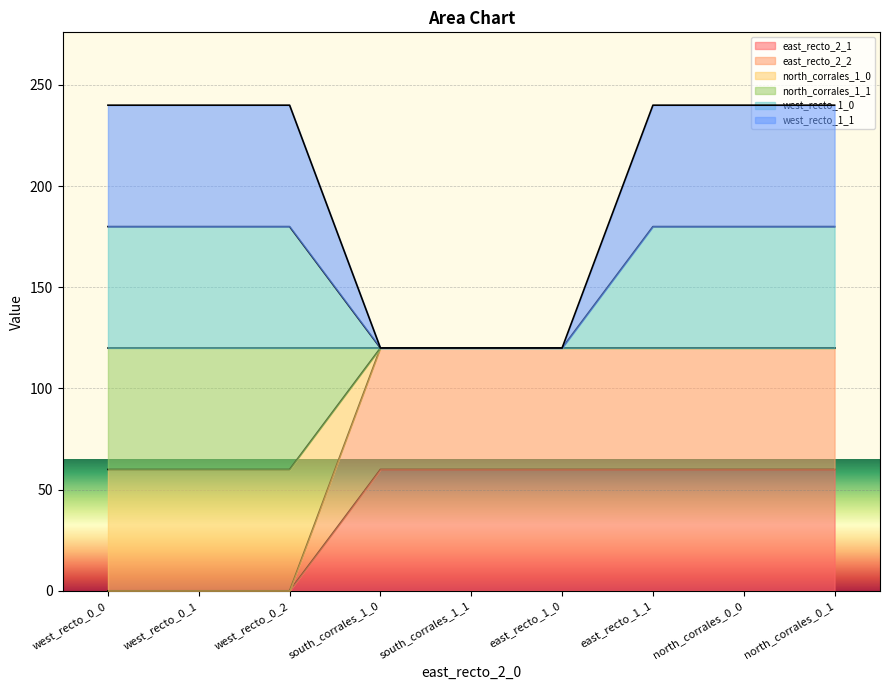

How many values in the west_recto_1_1 series are below 240?

3